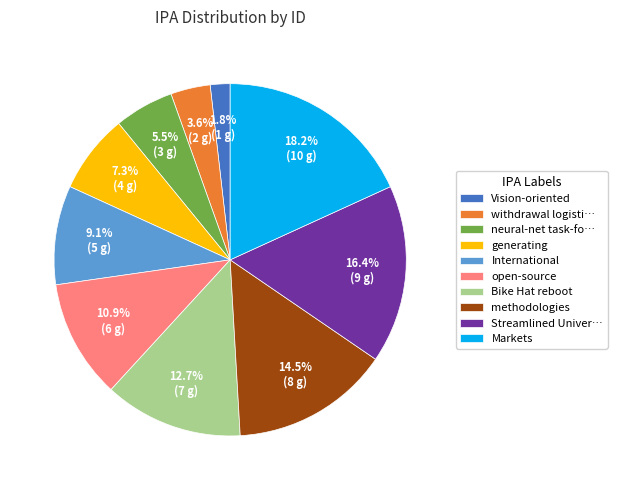

Does open-source account for over 50% of the chart?

No